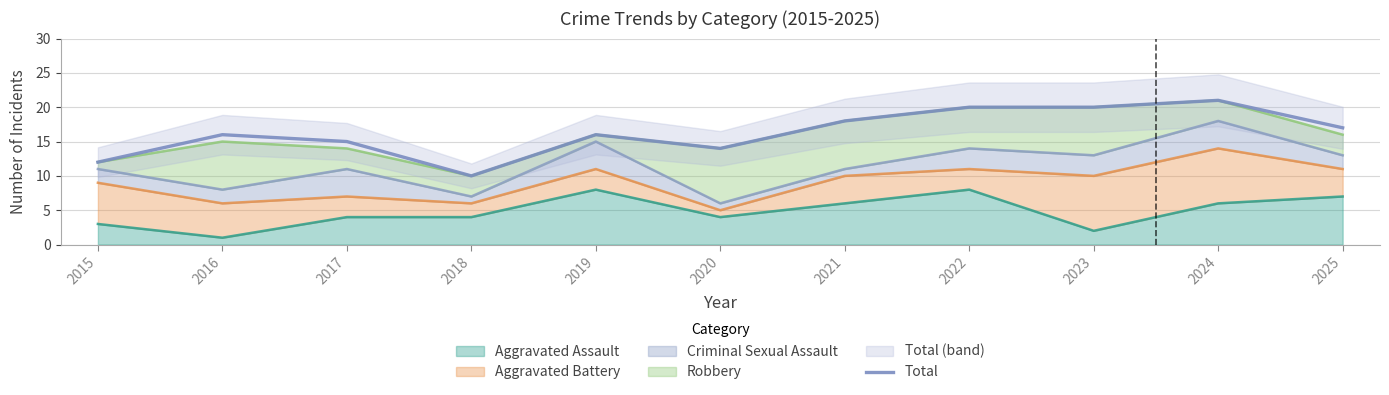

Rank the categories by value from lowest to highest.

2018, 2015, 2020, 2017, 2016, 2019, 2025, 2021, 2022, 2023, 2024